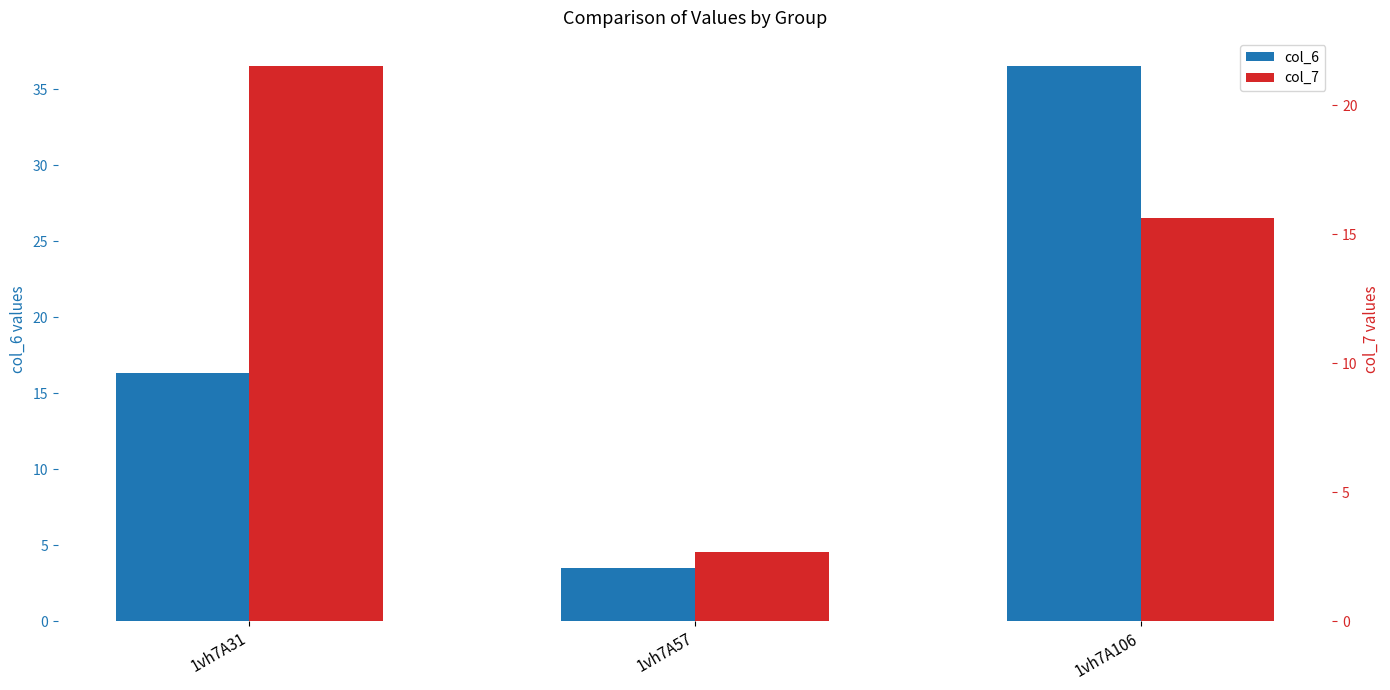

Rank the series at 1vh7A57 from highest to lowest value.

col_6, col_7